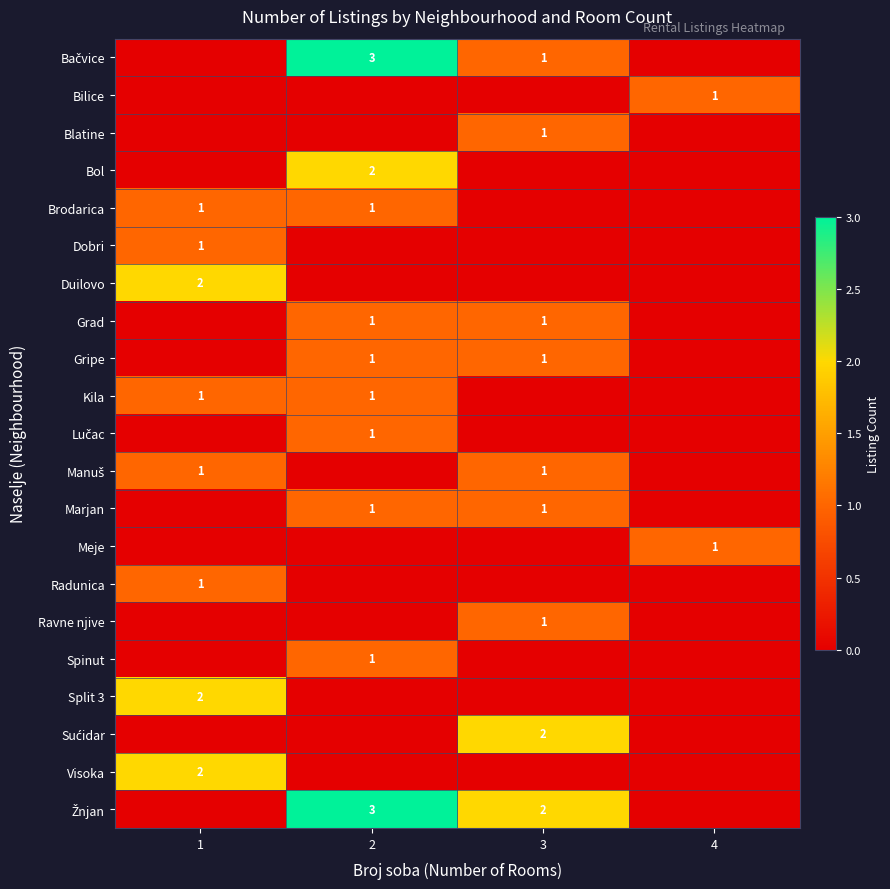

Is it true that Blatine equals 0 at 4?

True